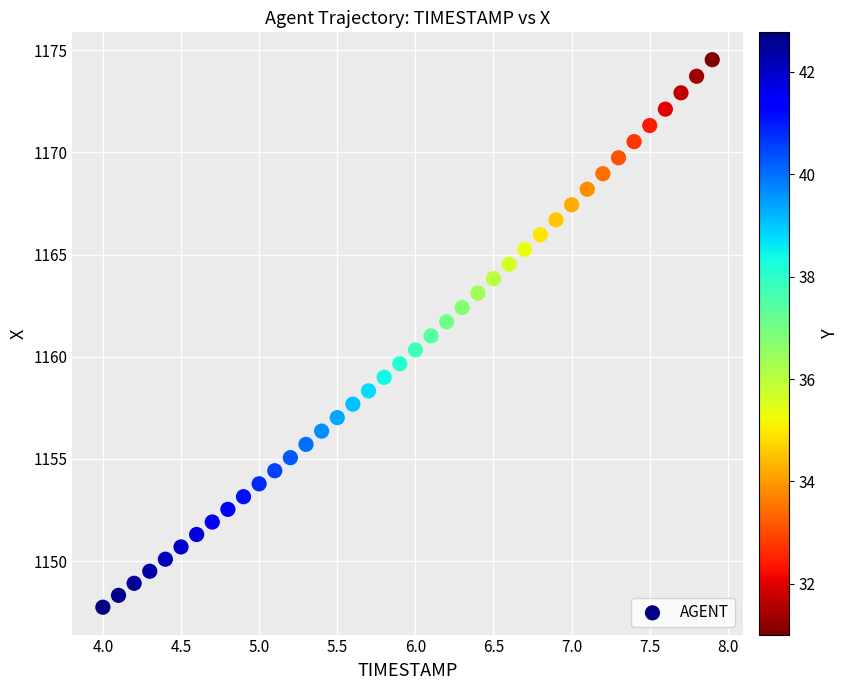

What is the range of X values (max minus min)?

3.9